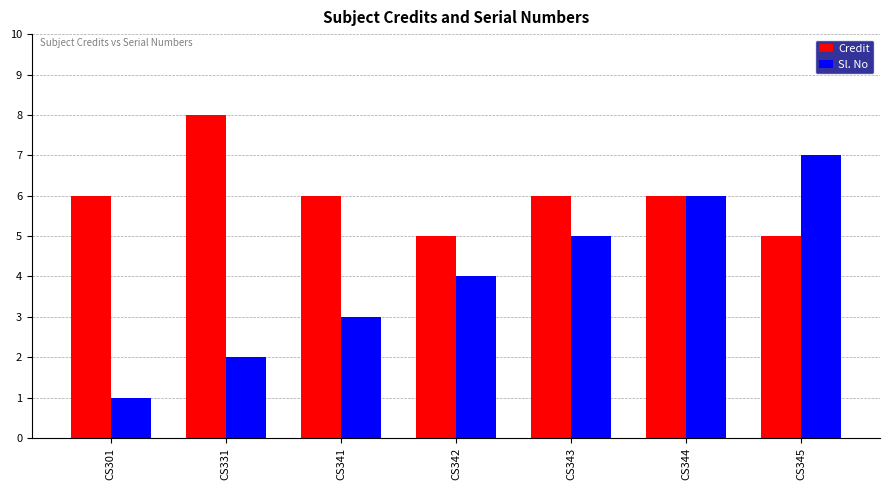

What is the difference between the maximum and minimum values in the Sl. No series?

6